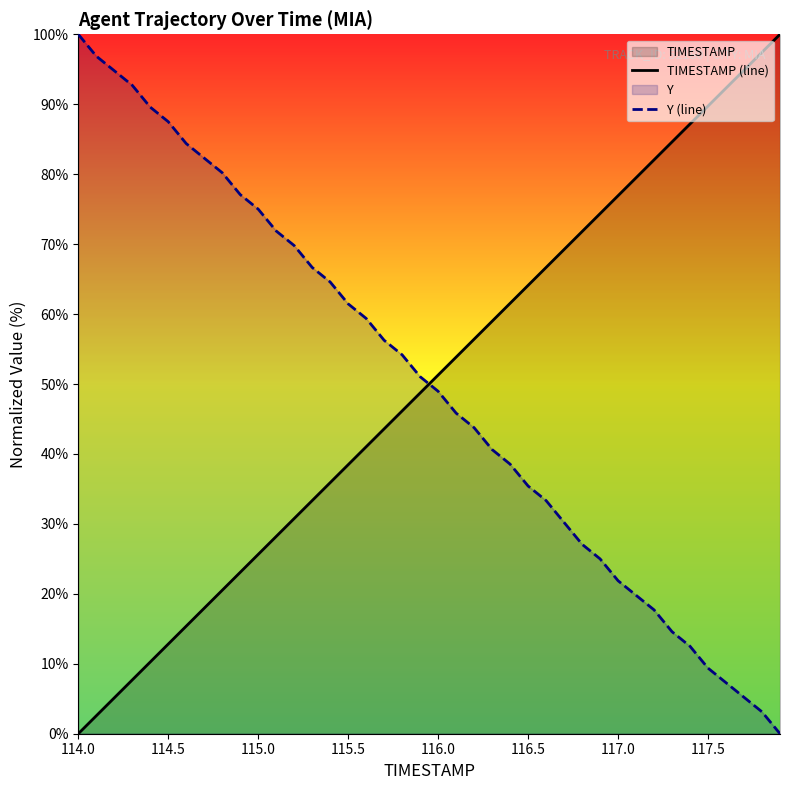

Which series has the largest range (max minus min)?

TIMESTAMP (line)